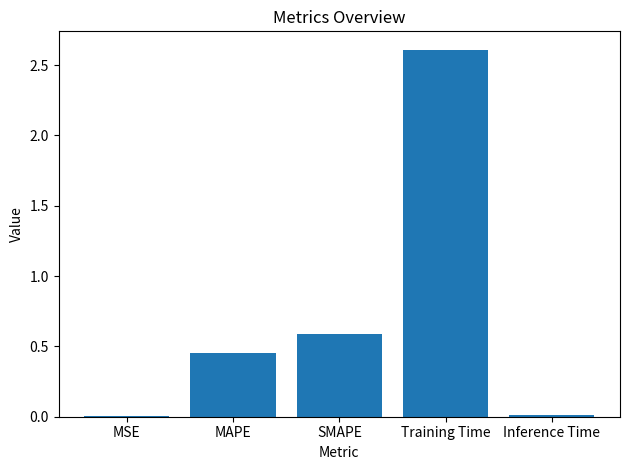

What is the difference between the values at MAPE and Inference Time?

0.4